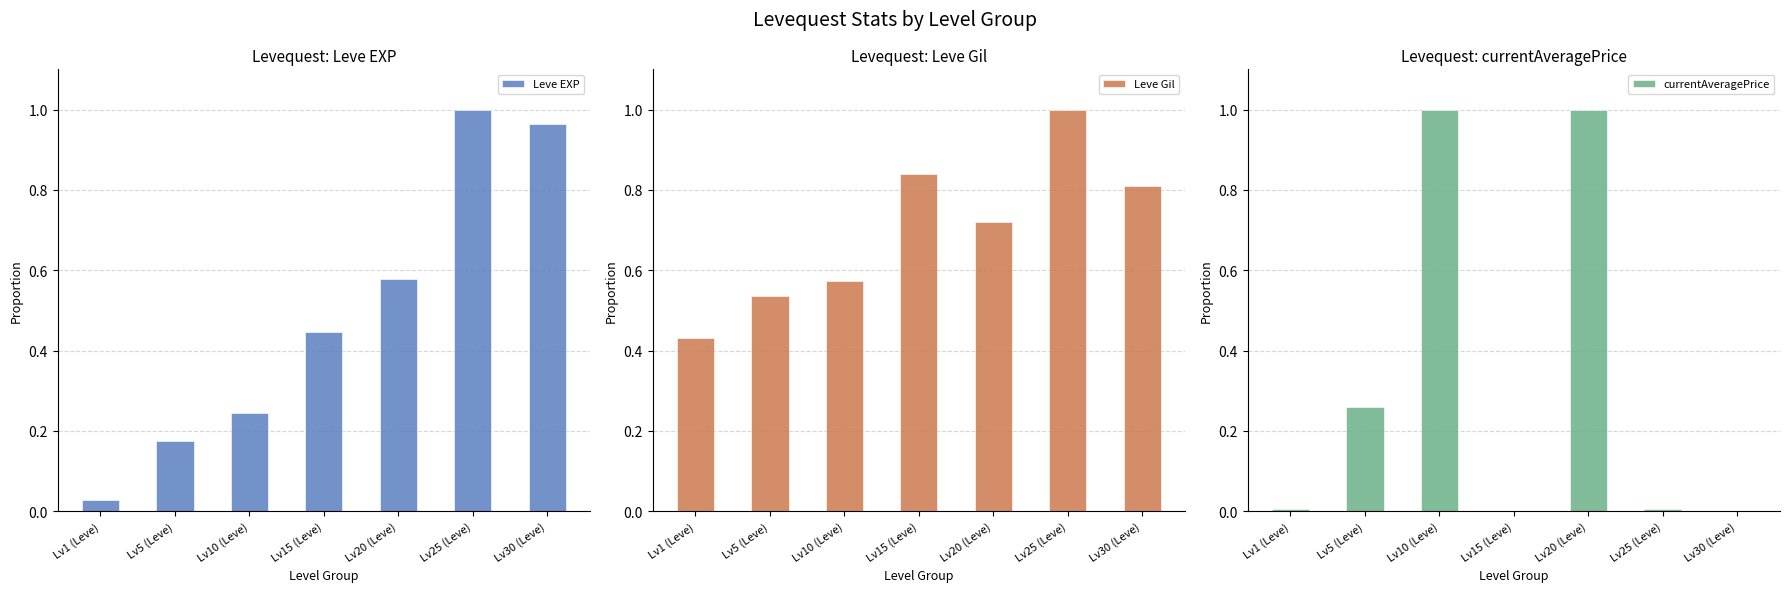

Reading left to right, extract all data points from this chart.

Leve EXP: 0.0	0.2	0.2	0.4	0.6	1.0	1.0
Leve Gil: 0.4	0.5	0.6	0.8	0.7	1.0	0.8
currentAveragePrice: 0.0	0.3	1.0	0.0	1.0	0.0	0.0